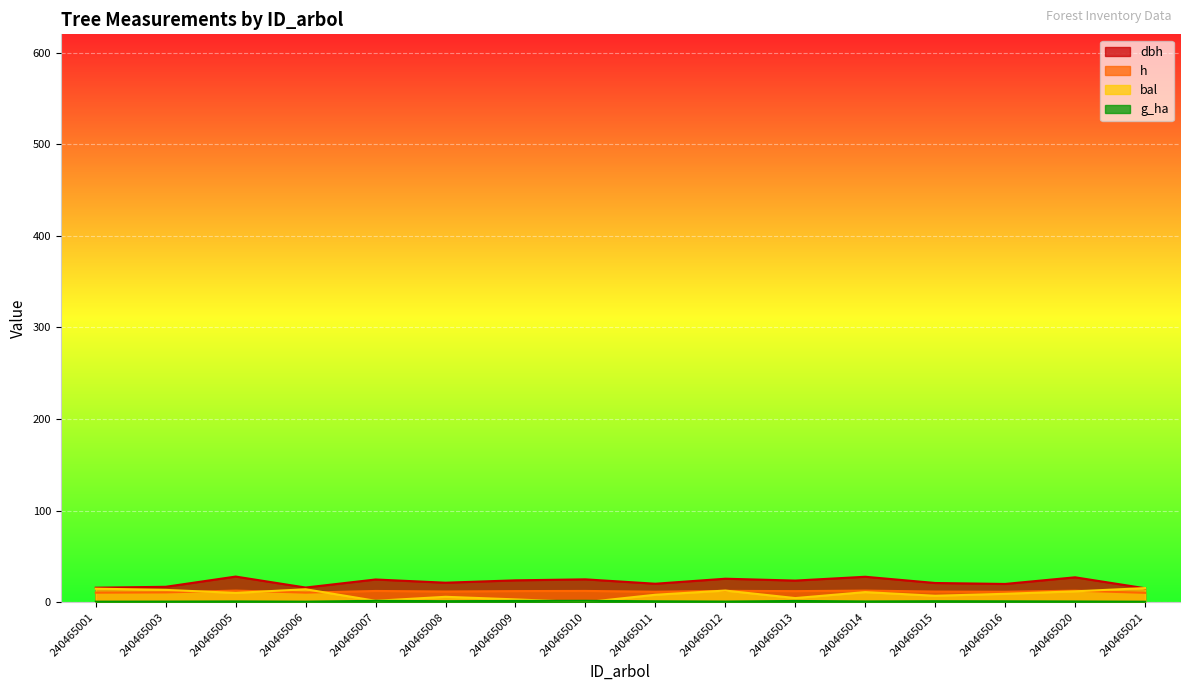

True or false: bal_intrasp has a value of 0.9 at 240465010.

False